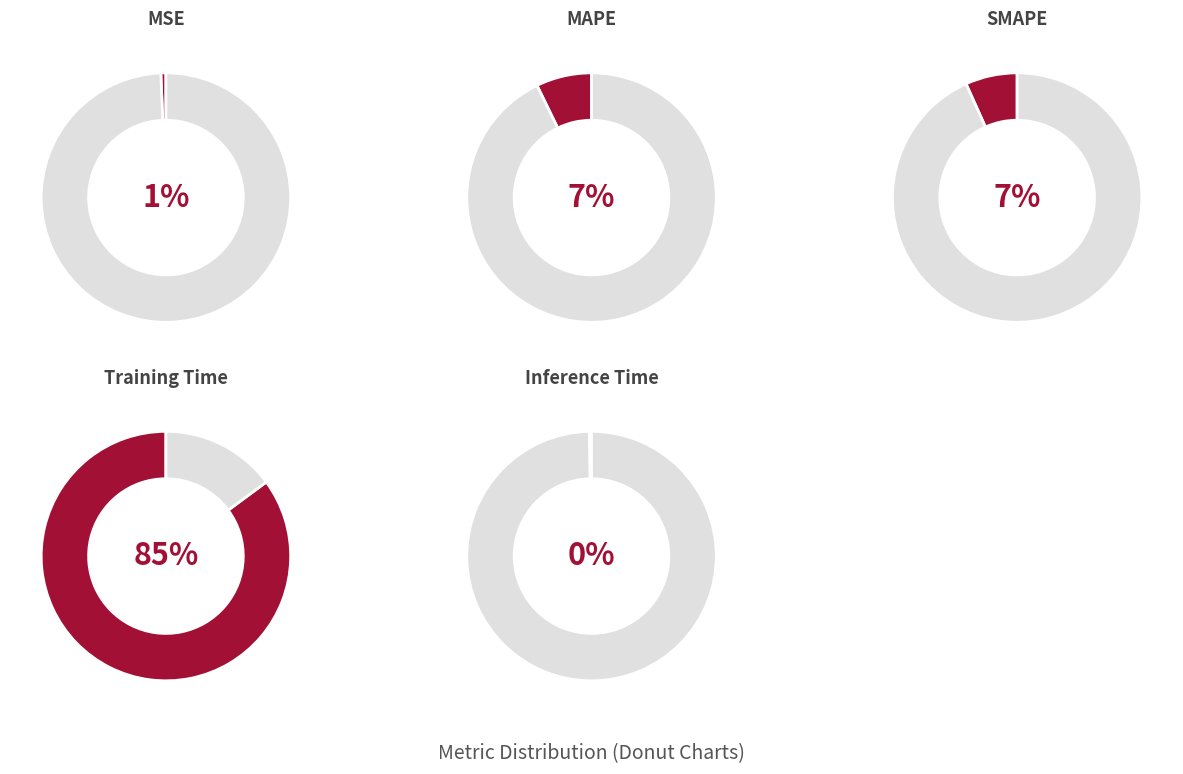

To the nearest percent, what is the combined percentage of MSE and Inference Time?

1%